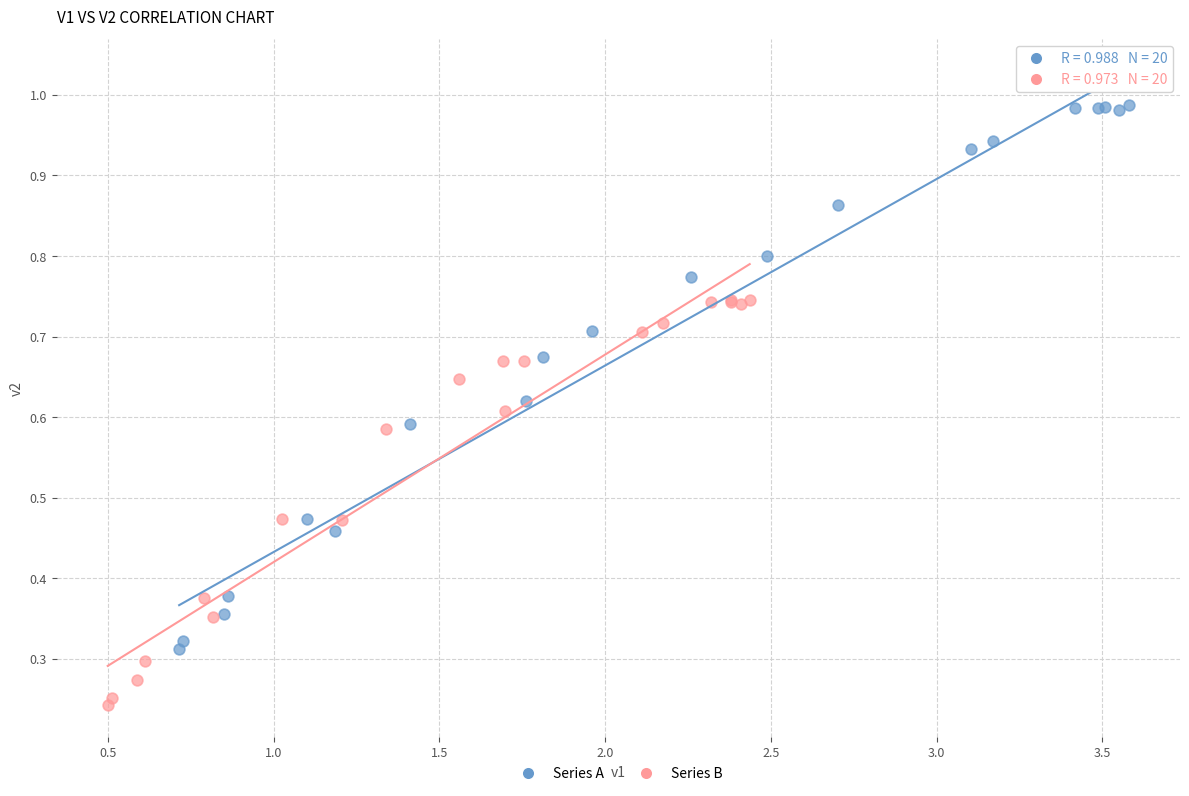

Which series reaches the maximum Y coordinate?

Series A